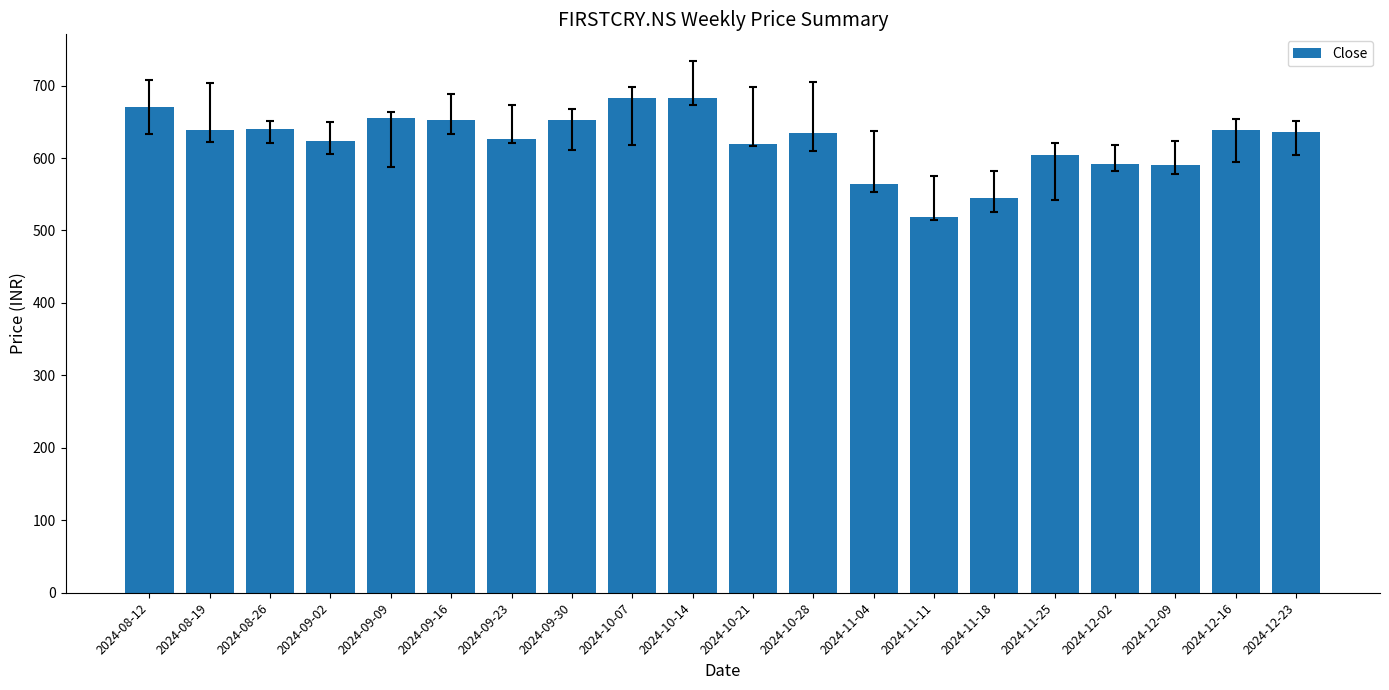

What is the difference between the values at 2024-08-12 and 2024-12-16?

31.2